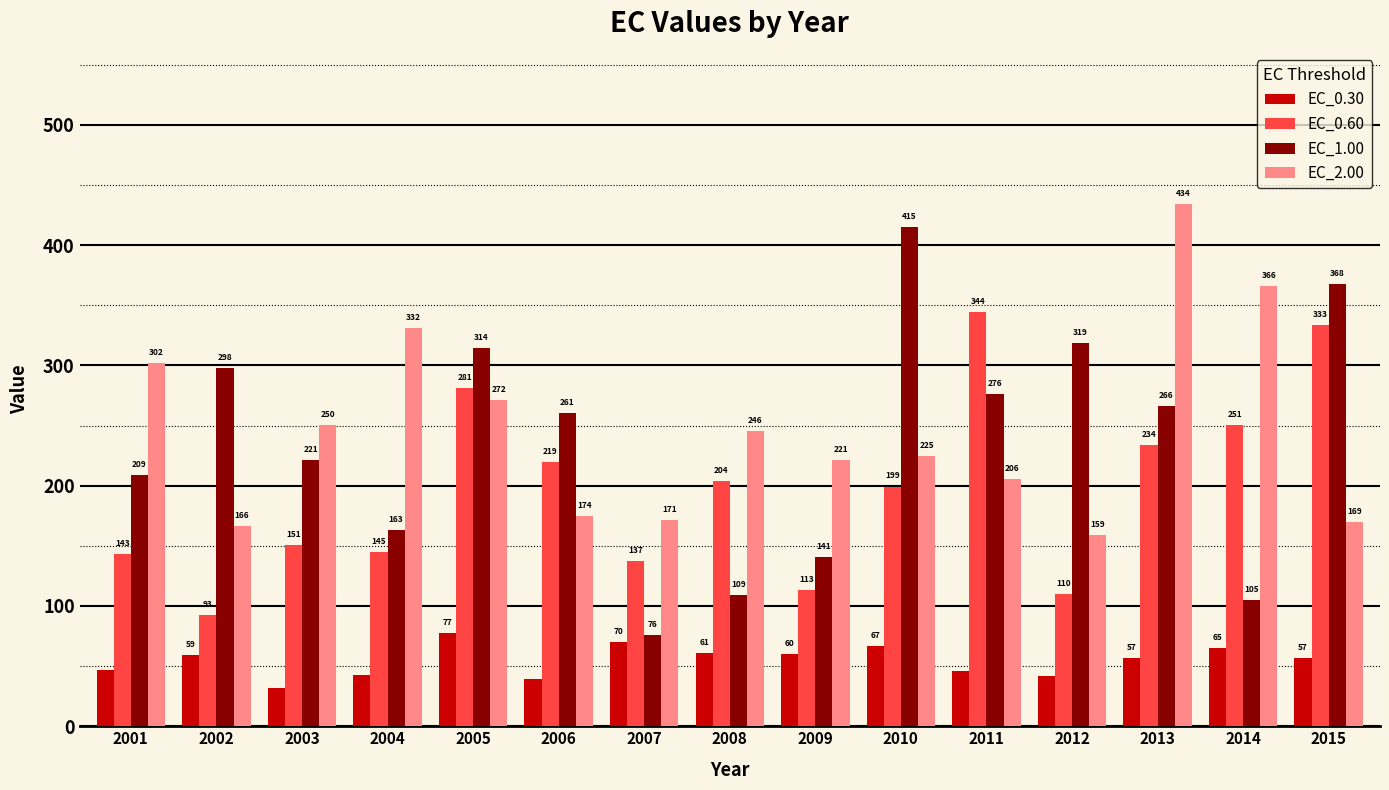

What are all the series names shown in the legend?

EC_0.30, EC_0.60, EC_1.00, EC_2.00